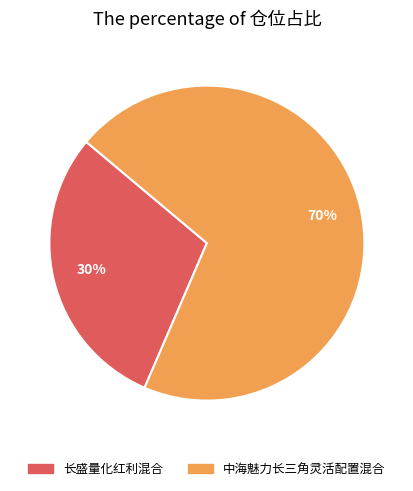

What is the ratio of the value at 长盛量化红利混合 to the value at 中海魅力长三角灵活配置混合?

0.4